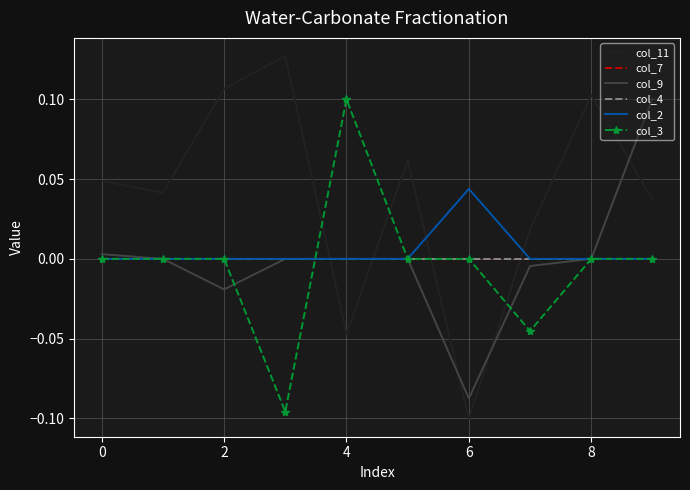

What is the lowest value of the col_3 series?

-0.1